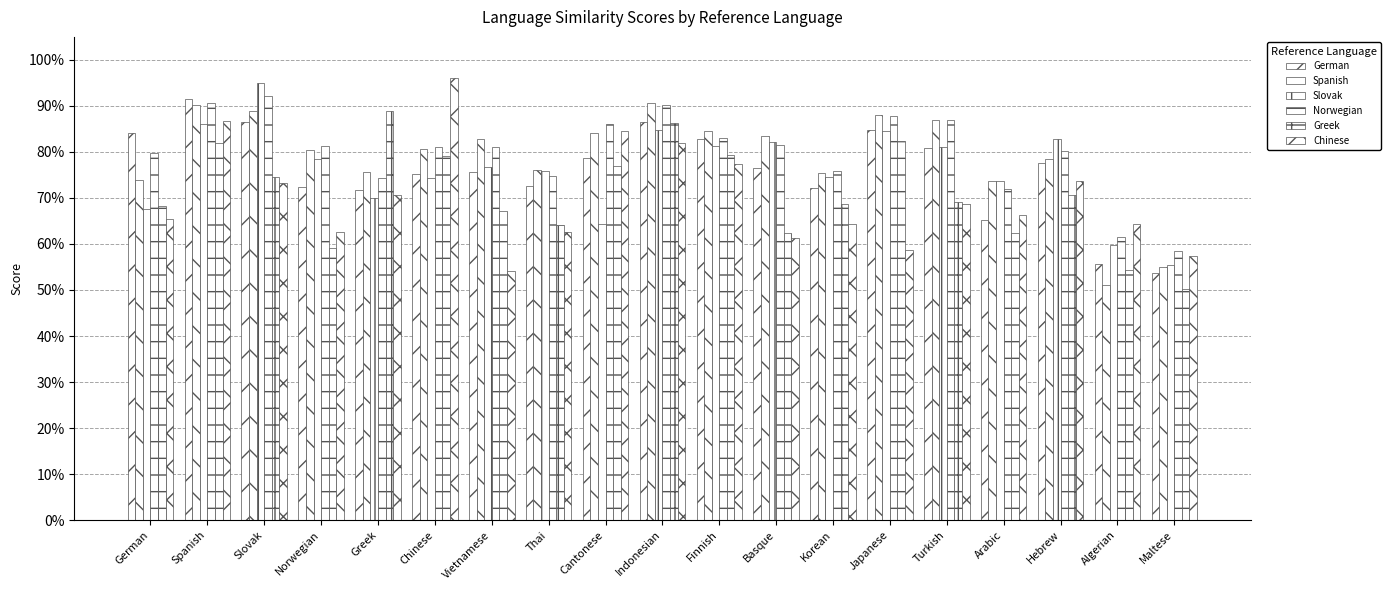

Does the chart contain any negative values?

No